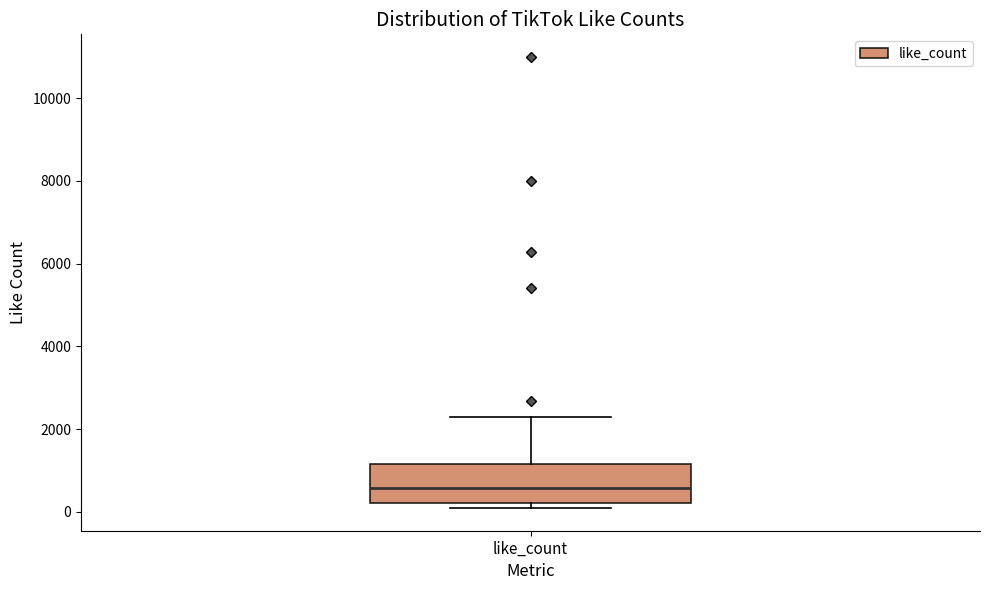

Where does the median line of the box for like_count sit on the y-axis? The values are not printed on the chart, so give them approximately, as read against the axis.

600